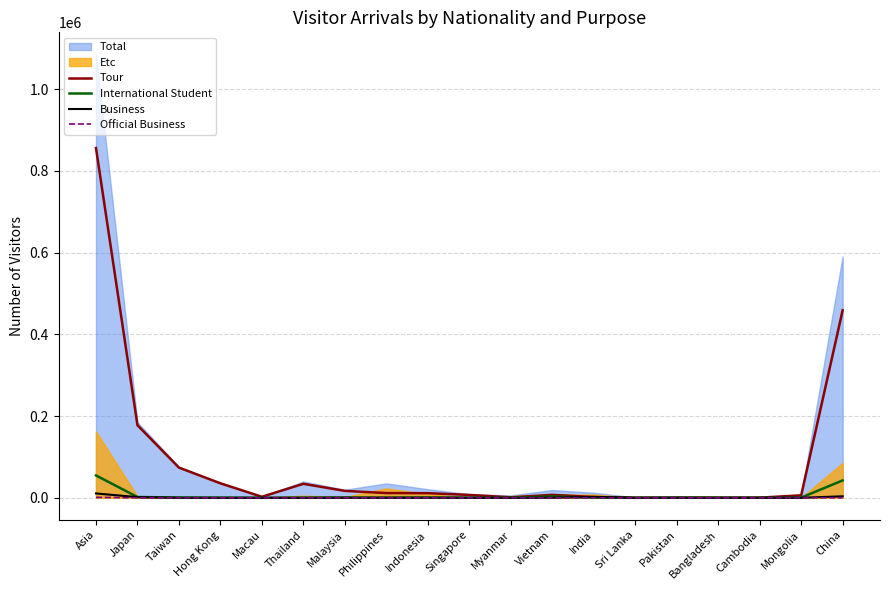

Where is Official Business nearest to the value 557?

Mongolia